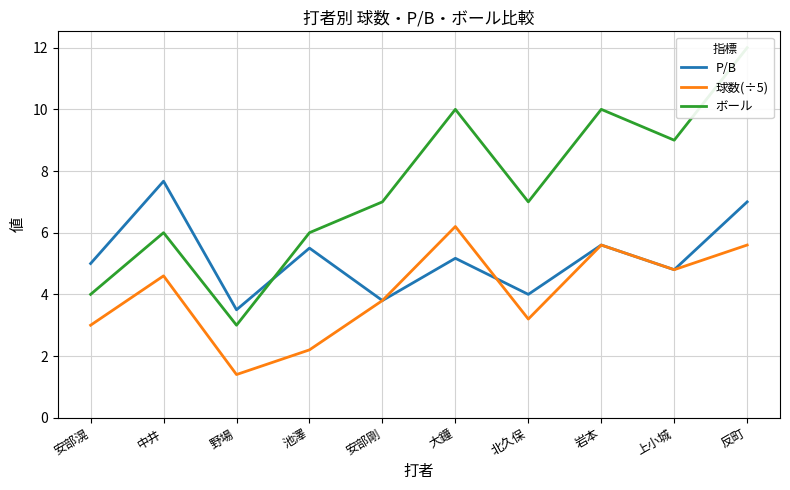

What is the sum of all P/B values?

52.0